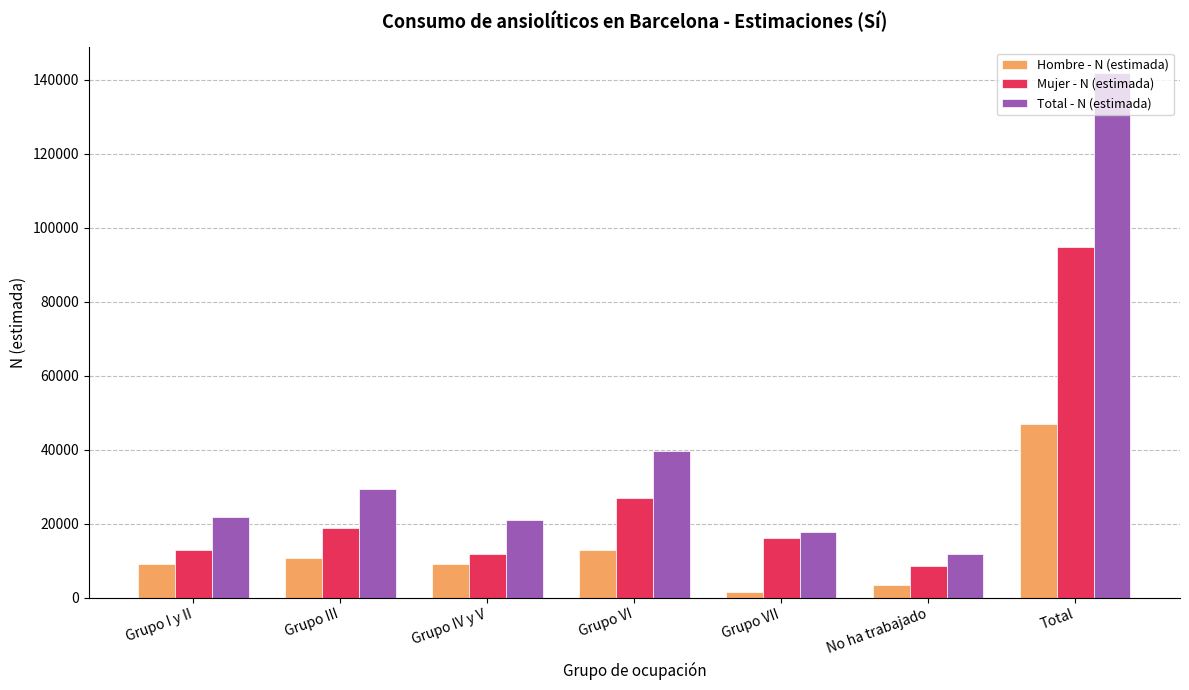

What is the difference between the maximum and second lowest values in the Total - N (estimada) series?

123835